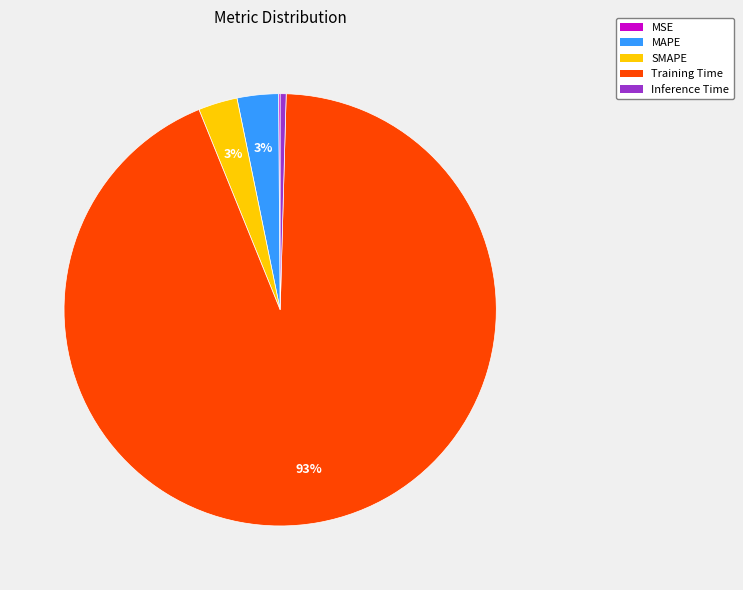

To the nearest percent, what is the average slice percentage?

20%